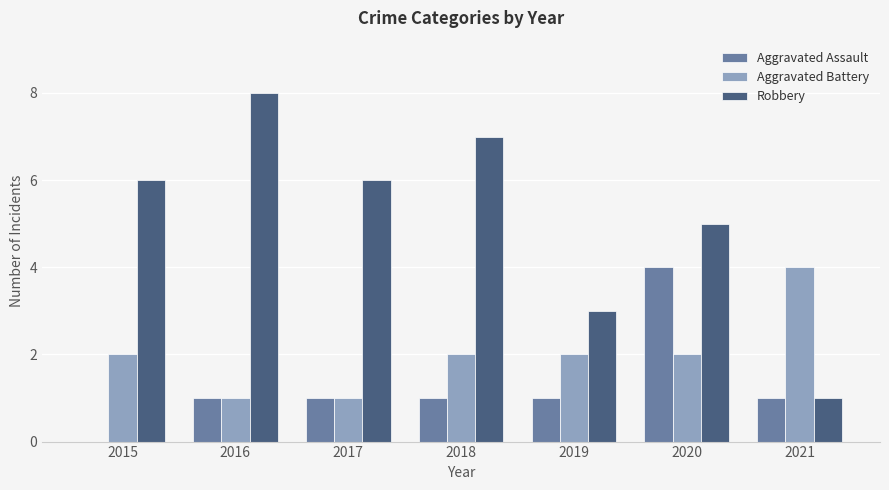

What is the approximate value of Aggravated Assault at 2020?

4